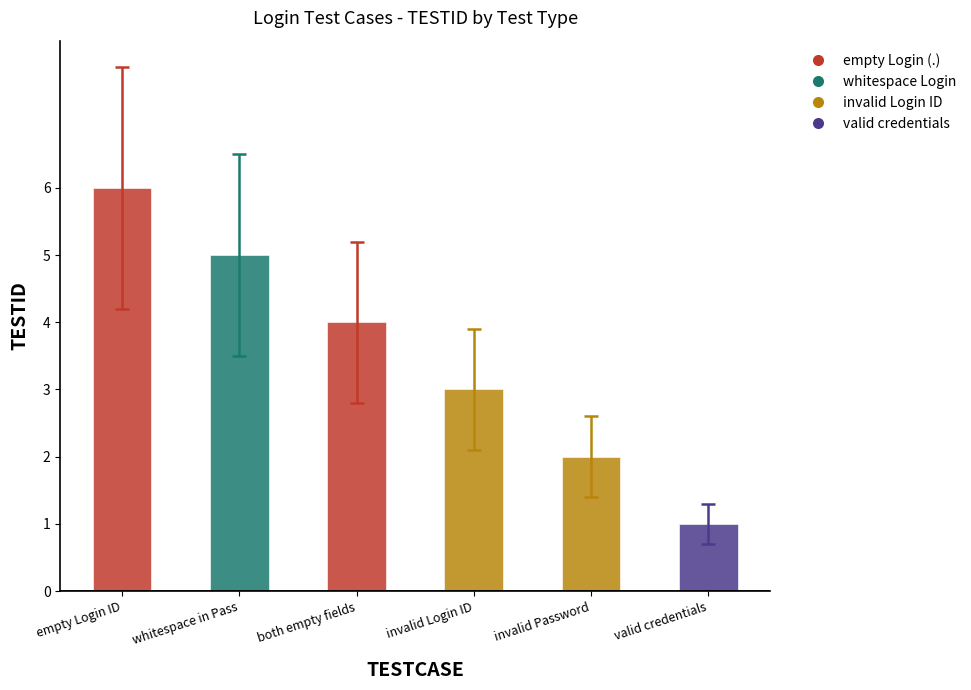

What is the label of the 6th bar from the left?

valid credentials